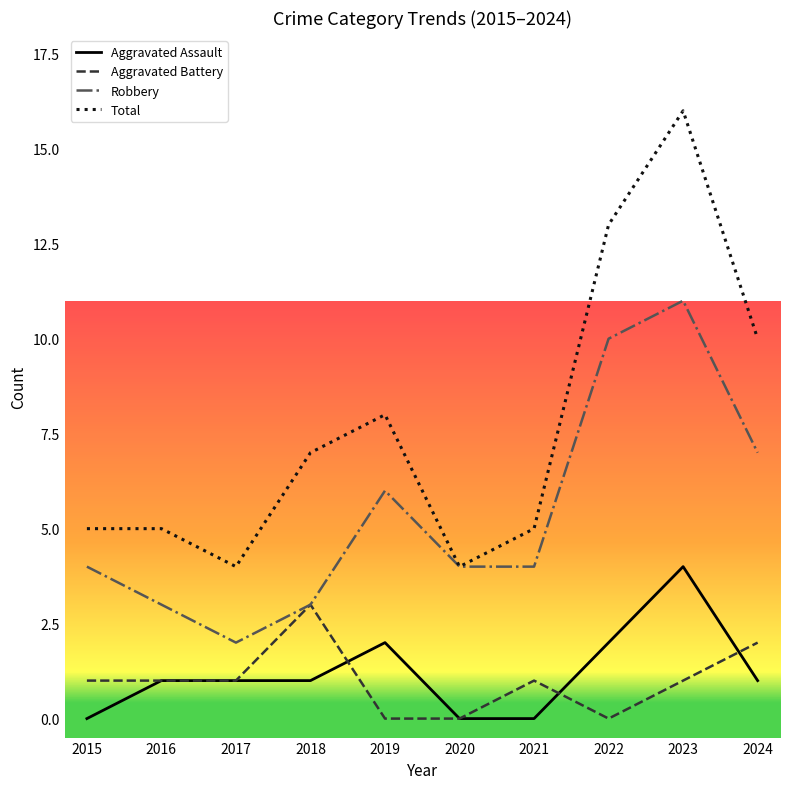

True or false: Aggravated Battery and Total intersect in this chart.

False